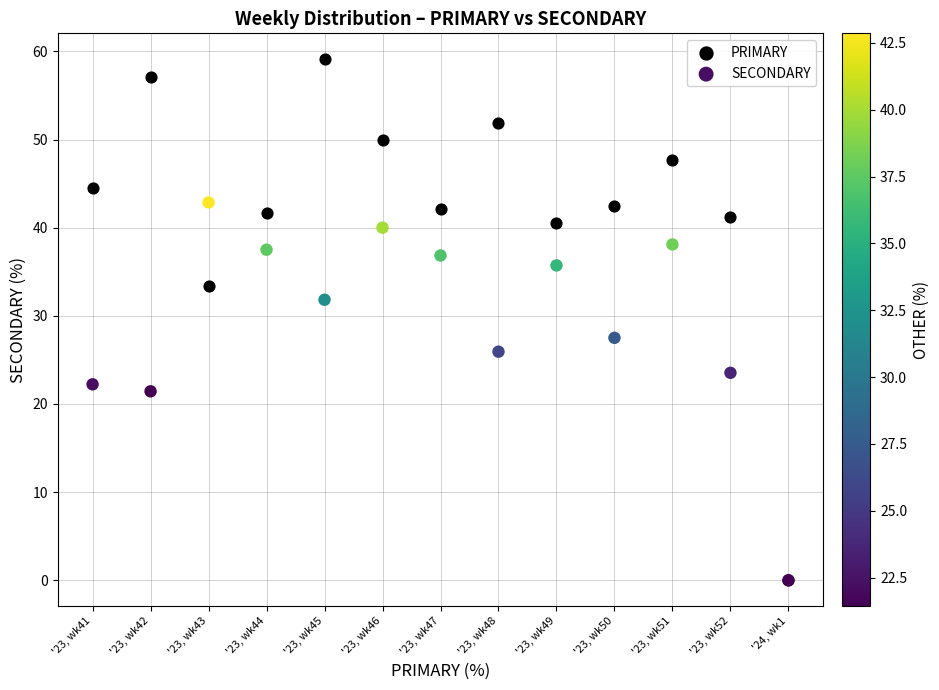

In the PRIMARY series, what Y value is closest to 29?

33.3